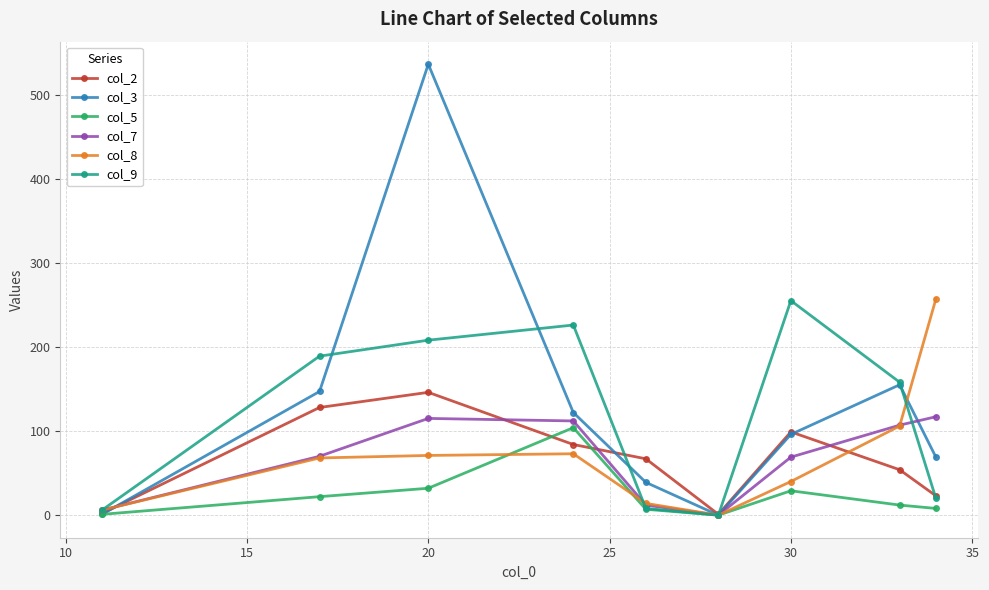

Which series has the largest range (max minus min)?

col_3